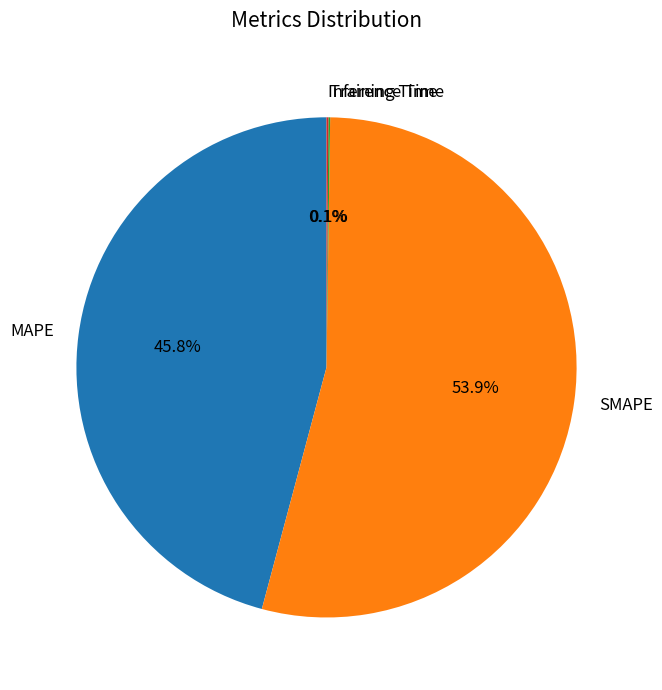

True or false: SMAPE accounts for 54% of the total.

True